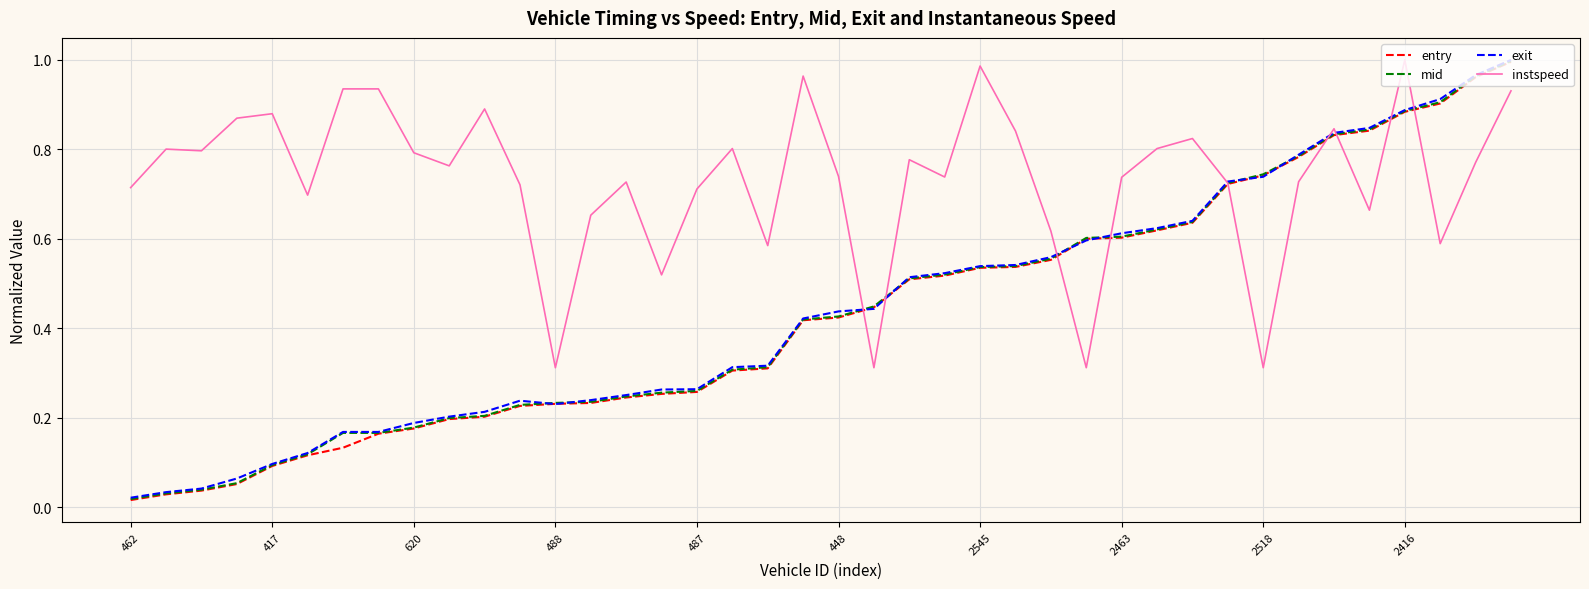

Which series has the largest total across all categories?

instspeed